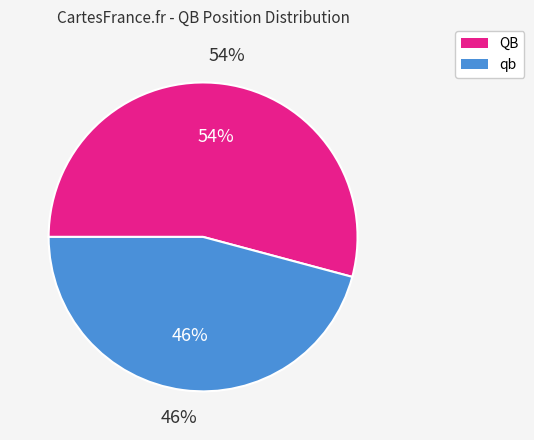

To the nearest percent, what is the difference between the largest and smallest slice percentages?

8%